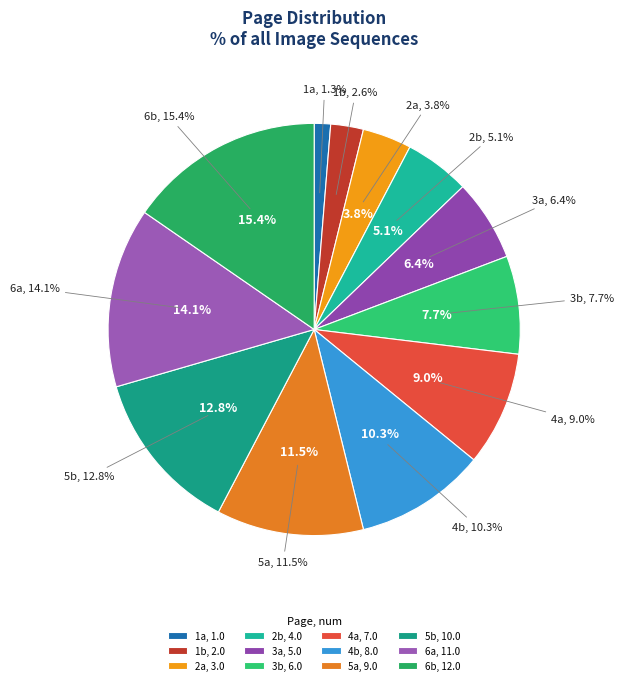

Between 4.0 and 2.0, which is larger?

4.0